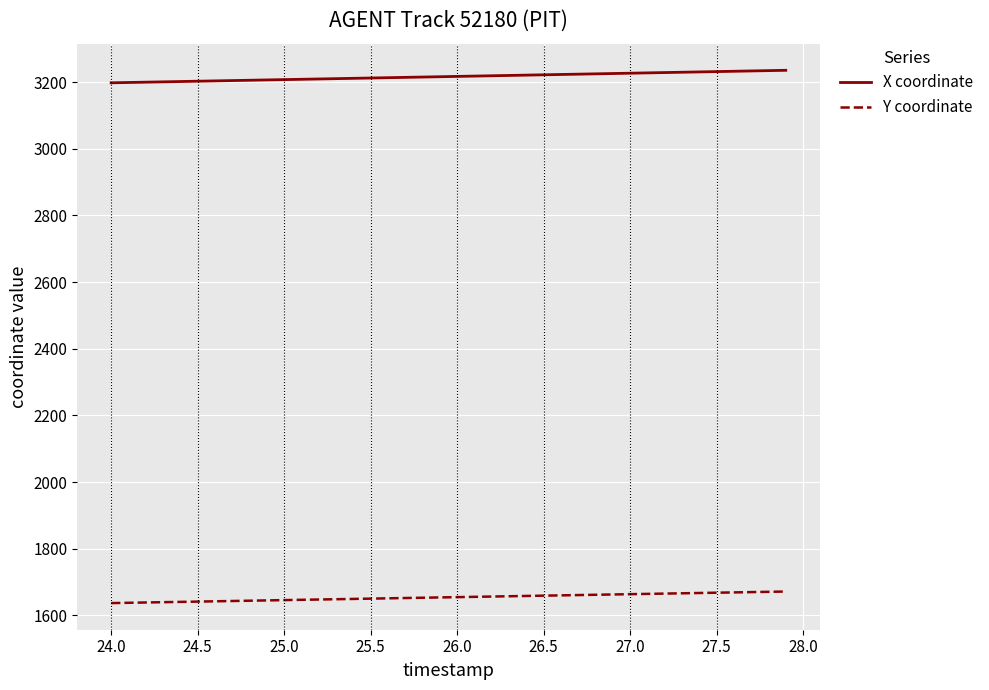

What is the average value of the X coordinate series?

3216.4